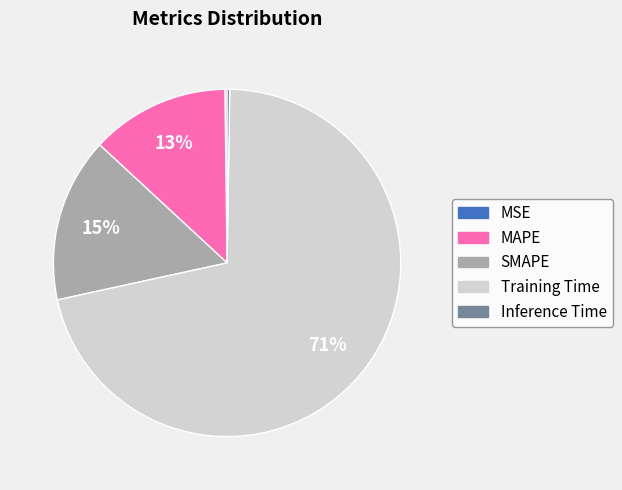

Which category accounts for the majority?

Training Time